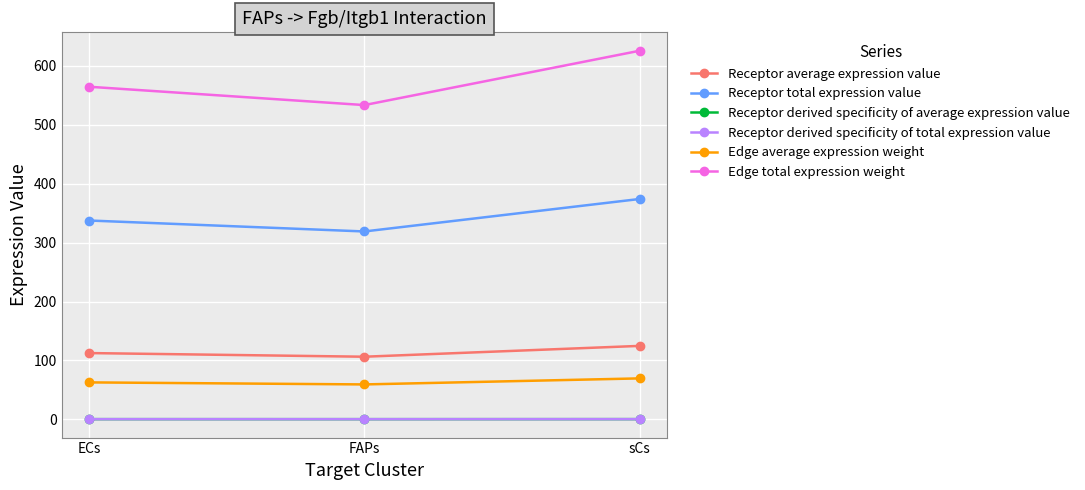

Which series has the largest range (max minus min)?

Edge total expression weight